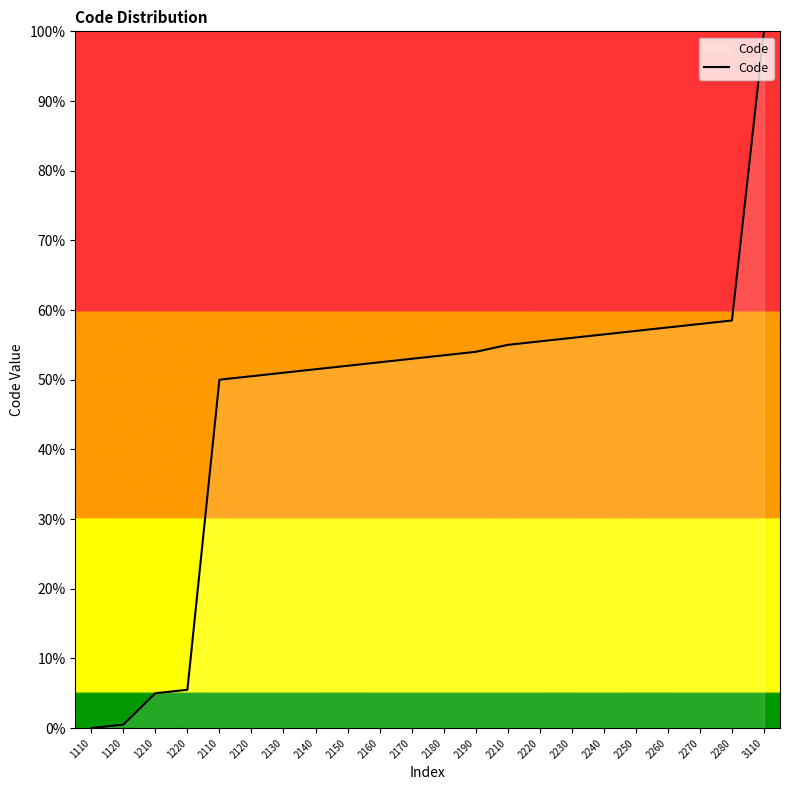

What value does the data have at 2150?

52.0